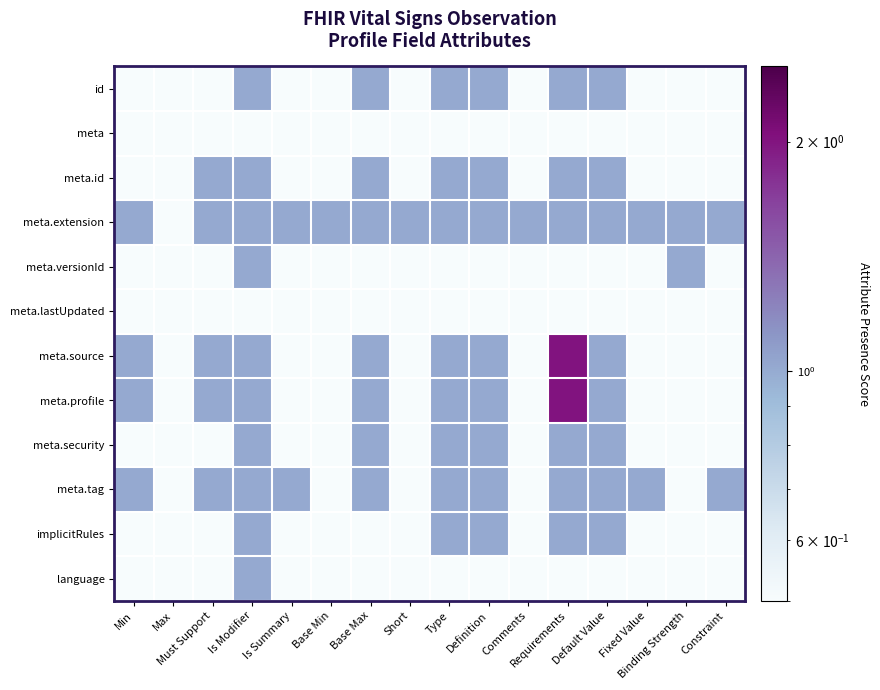

At which category is the sum across all series the highest?

Is Modifier